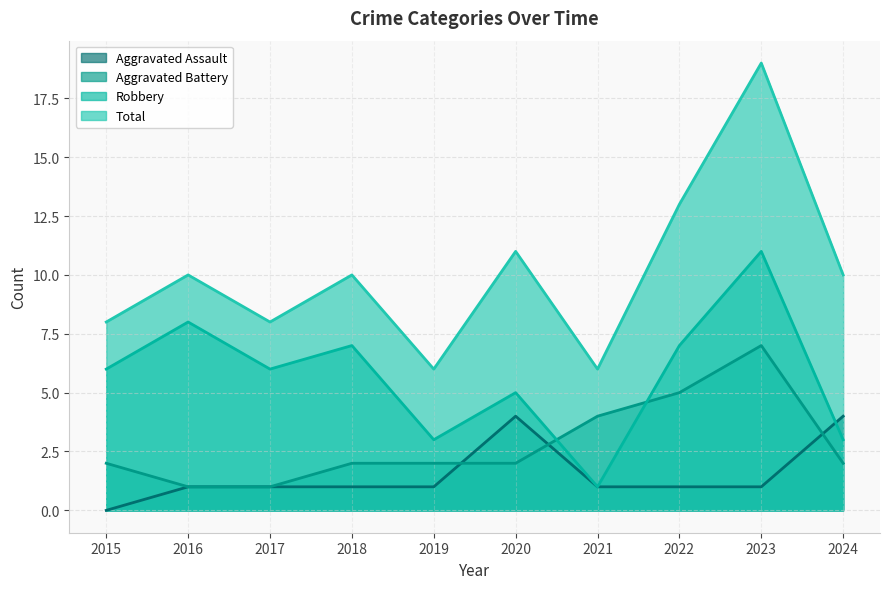

Reading left to right, what are all the values shown in this chart?

Aggravated Assault: 2015=0	2016=1	2017=1	2018=1	2019=1	2020=4	2021=1	2022=1	2023=1	2024=4
Aggravated Battery: 2015=2	2016=1	2017=1	2018=2	2019=2	2020=2	2021=4	2022=5	2023=7	2024=2
Robbery: 2015=6	2016=8	2017=6	2018=7	2019=3	2020=5	2021=1	2022=7	2023=11	2024=3
Total: 2015=8	2016=10	2017=8	2018=10	2019=6	2020=11	2021=6	2022=13	2023=19	2024=10